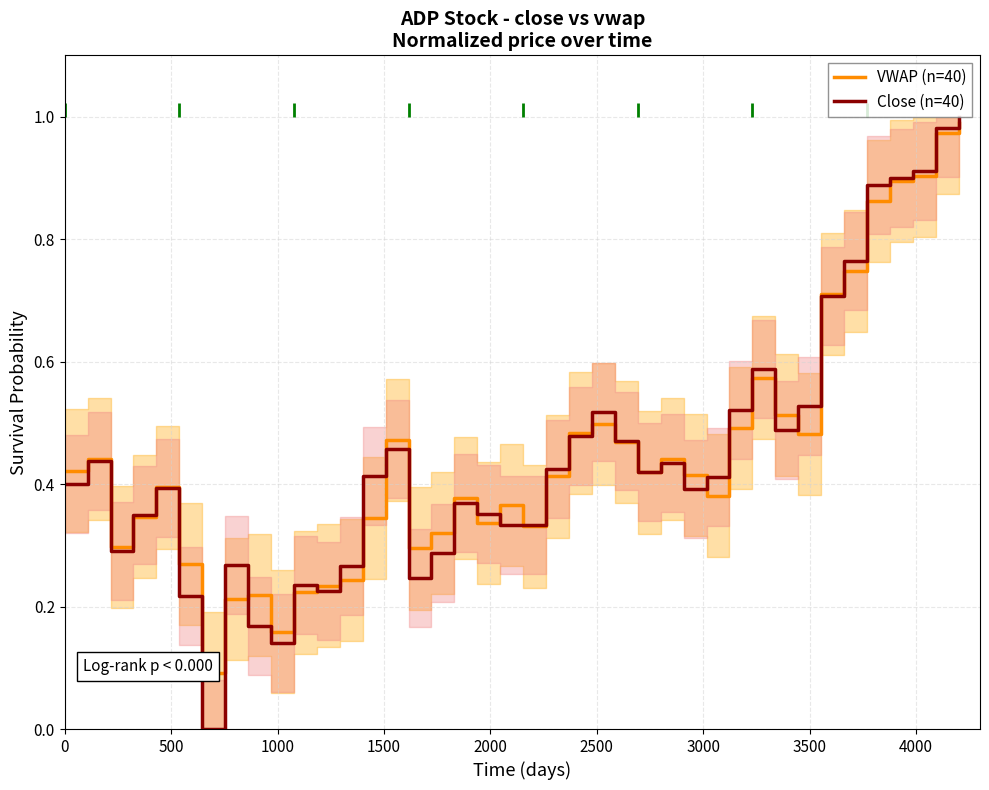

List the series in order of their overall mean, highest first.

VWAP (n=40), Close (n=40)